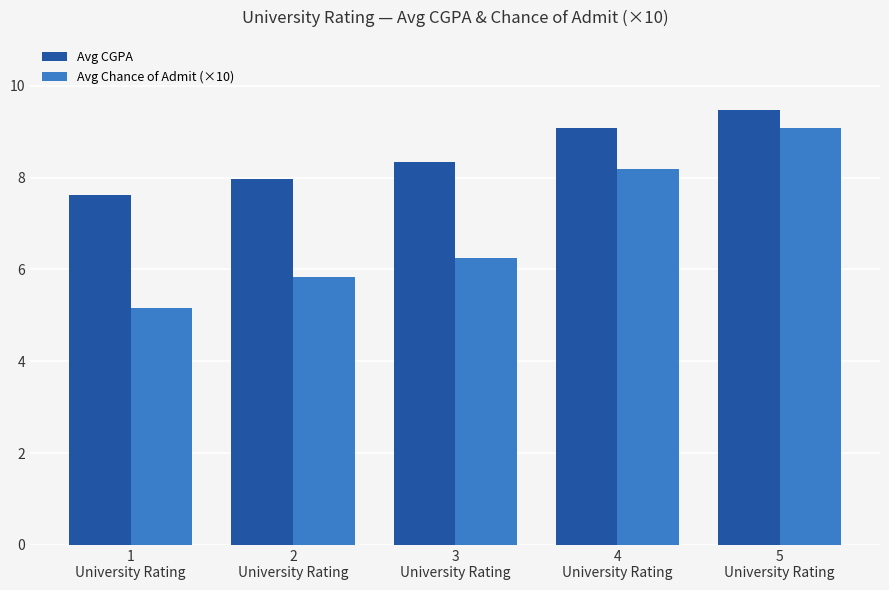

The Avg Chance of Admit (×10) series shows 6.2 at 3
University Rating. True or false?

True